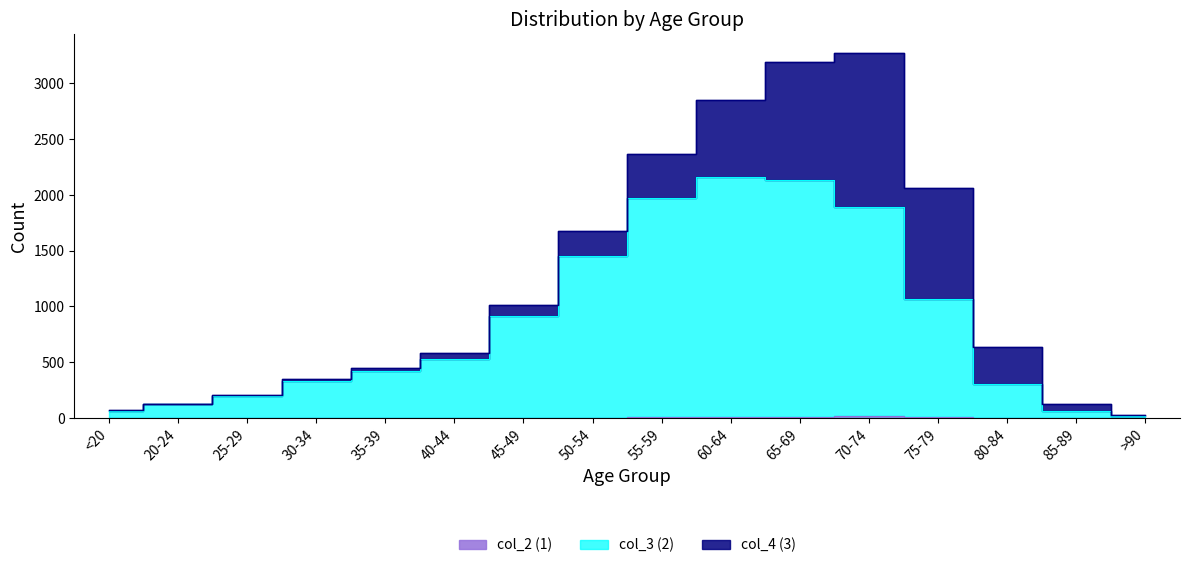

Rank the categories by col_2 (1) value from highest to lowest.

70-74, 75-79, 60-64, 55-59, 65-69, 80-84, 50-54, 30-34, <20, 35-39, 40-44, 45-49, 85-89, 20-24, 25-29, >90